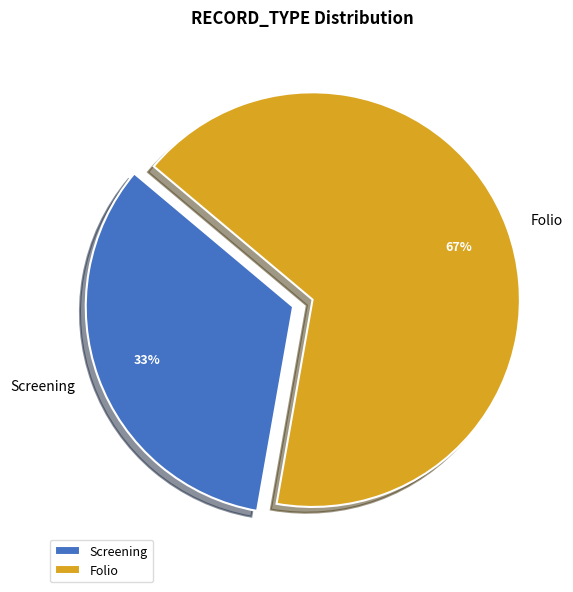

Is the sum of Folio and Screening greater than half?

Yes